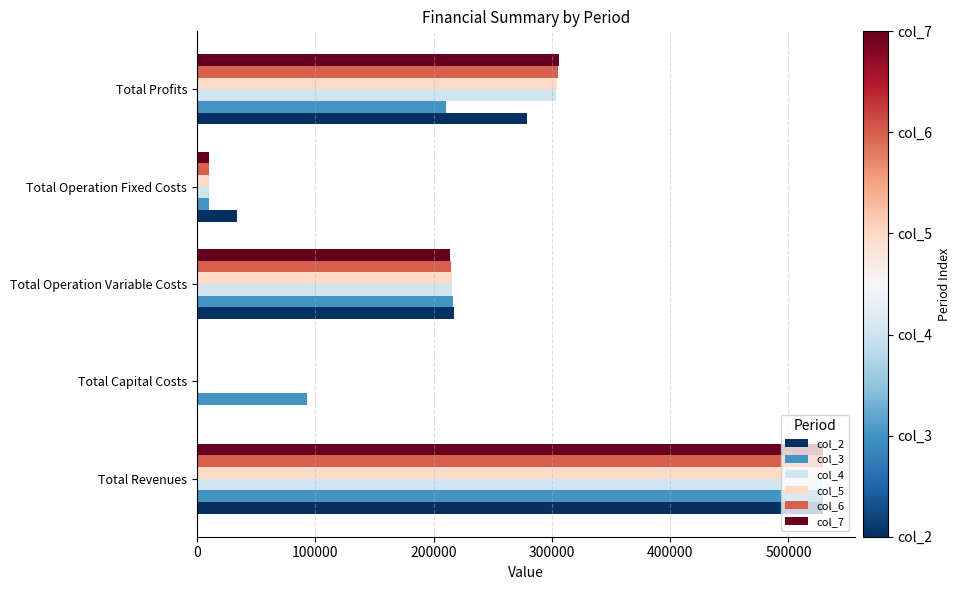

At which label is col_5 closest to 264747?

Total Profits